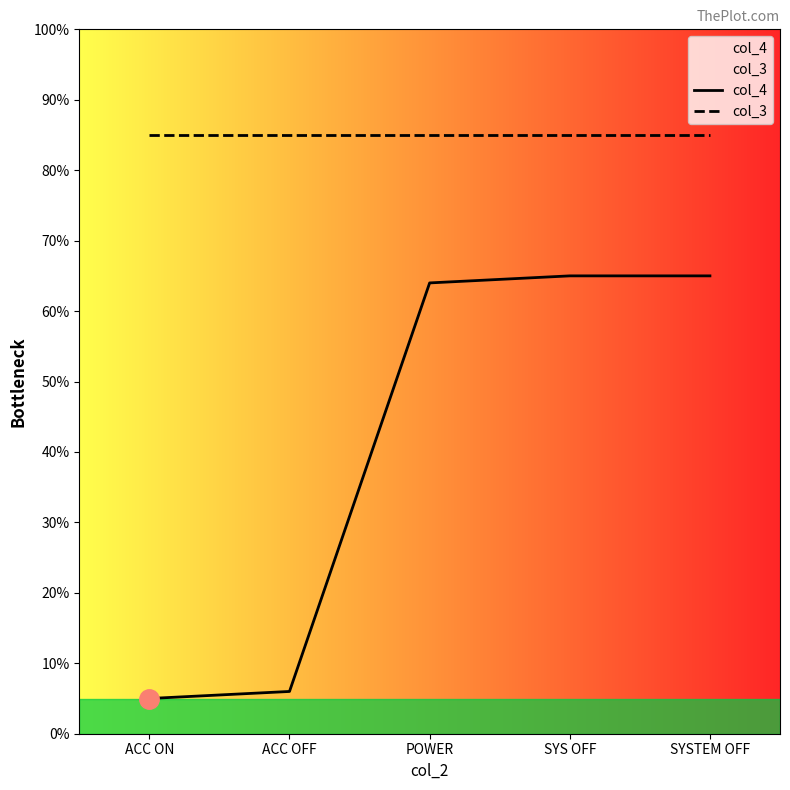

Reading left to right, transcribe all the data shown in this chart.

col_4: ACC ON=5	ACC OFF=6	POWER=64	SYS OFF=65	SYSTEM OFF=65
col_3: ACC ON=85	ACC OFF=85	POWER=85	SYS OFF=85	SYSTEM OFF=85